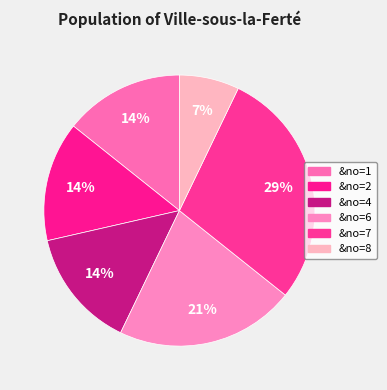

What is the ratio of the value at &no=8 to the value at &no=4?

0.5